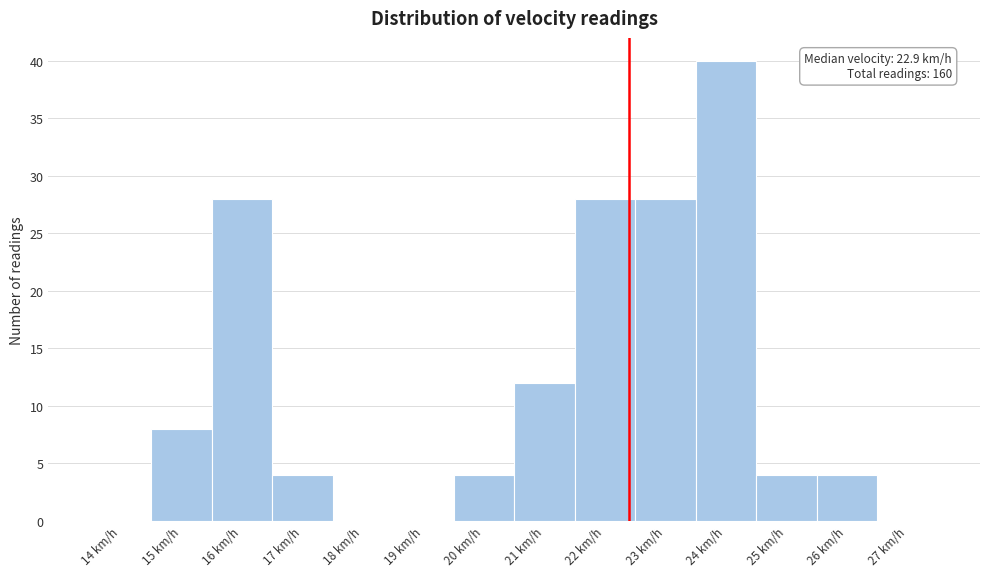

Reading left to right, what are all the values shown in this chart?

14 km/h=0	15 km/h=8	16 km/h=28	17 km/h=4	18 km/h=0	19 km/h=0	20 km/h=4	21 km/h=12	22 km/h=28	23 km/h=28	24 km/h=40	25 km/h=4	26 km/h=4	27 km/h=0